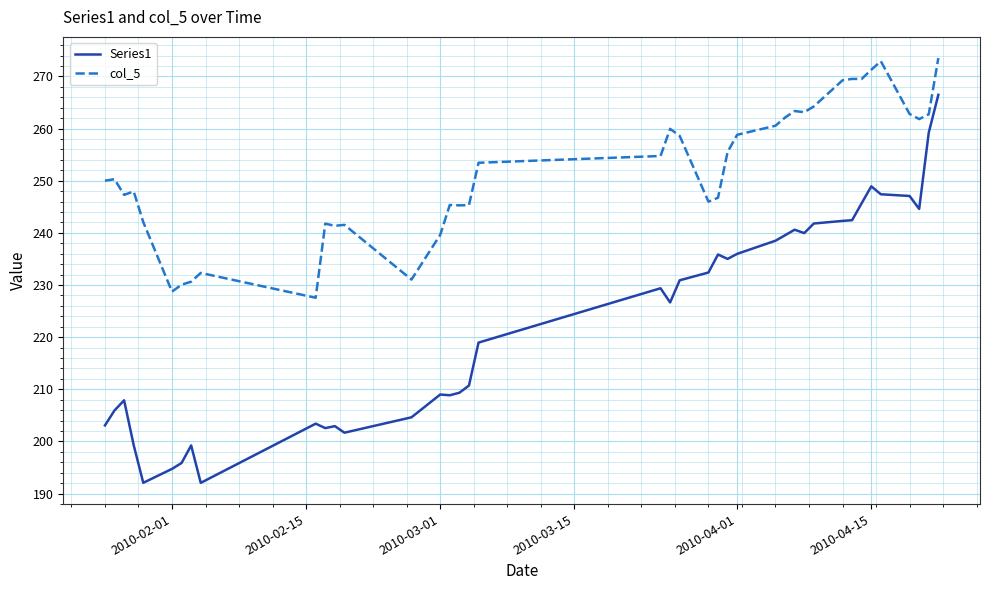

List the series in order of their overall mean, lowest first.

Series1, col_5